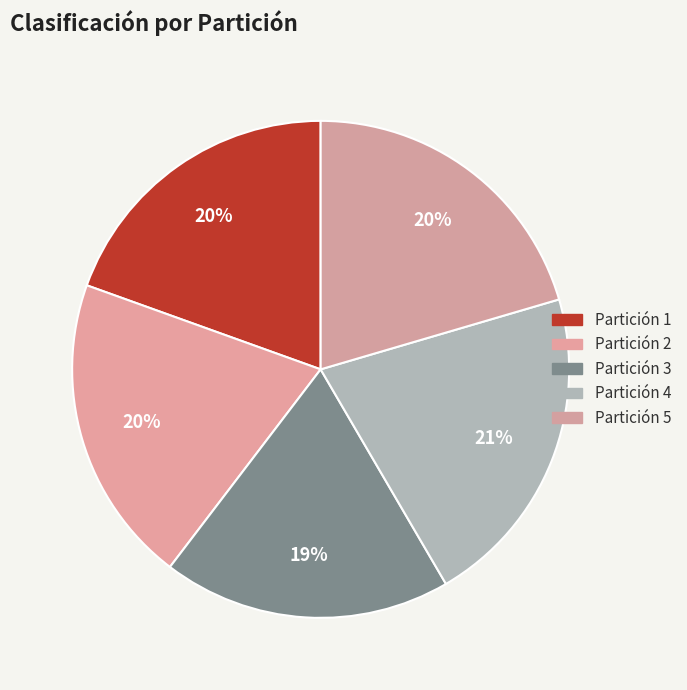

Count the number of slices in the pie.

5